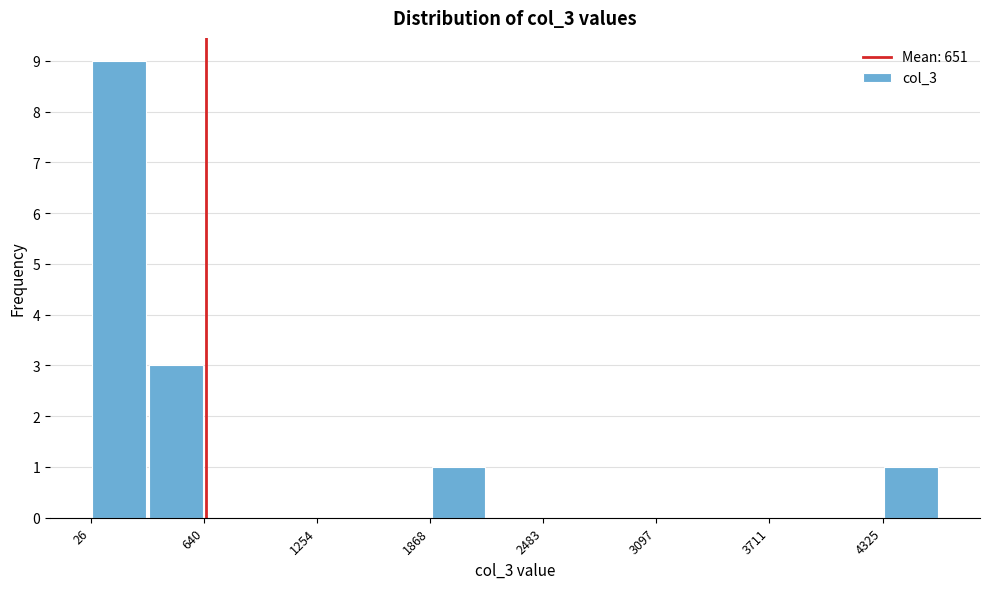

Read against the x-axis, roughly where is the centre of the tallest bar?

200